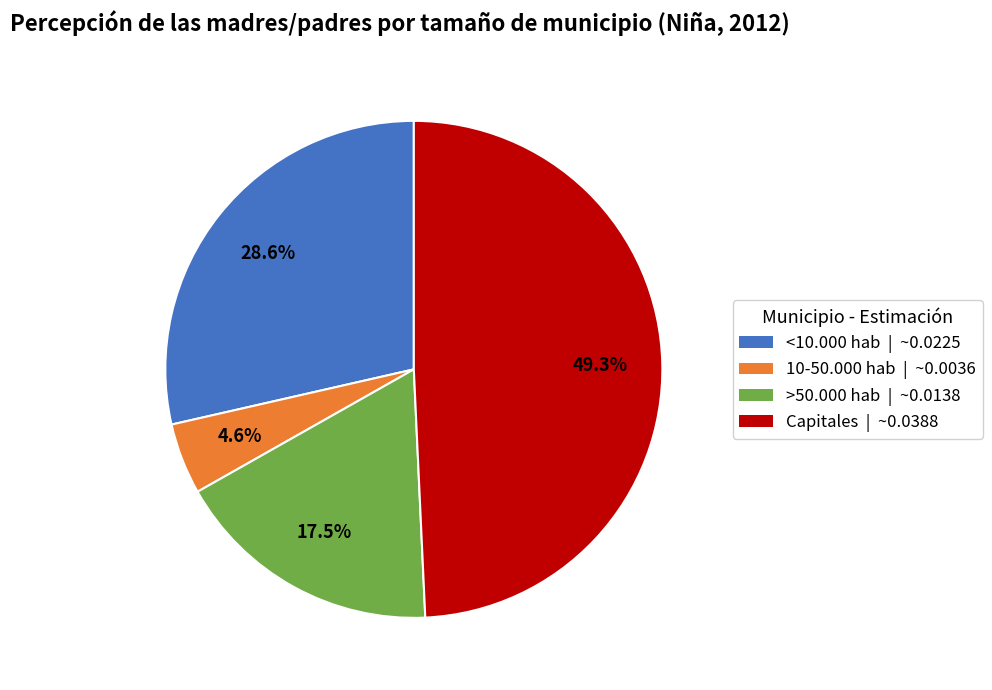

Which category has the biggest portion of the pie?

Capitales